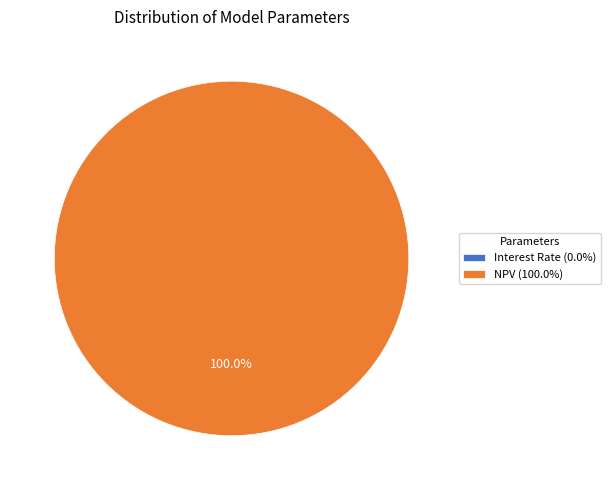

The NPV slice represents 100% of the pie. True or false?

True